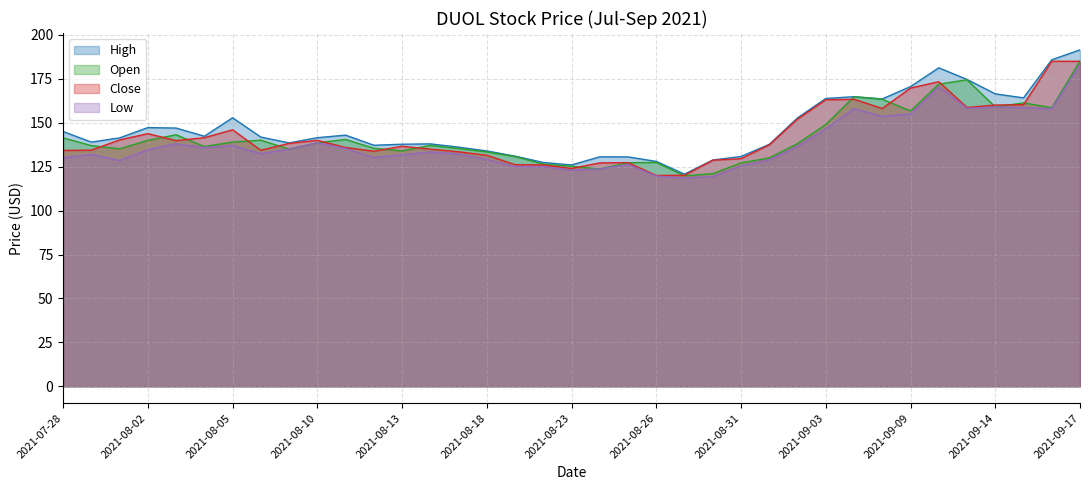

What is the greatest value displayed?

191.5